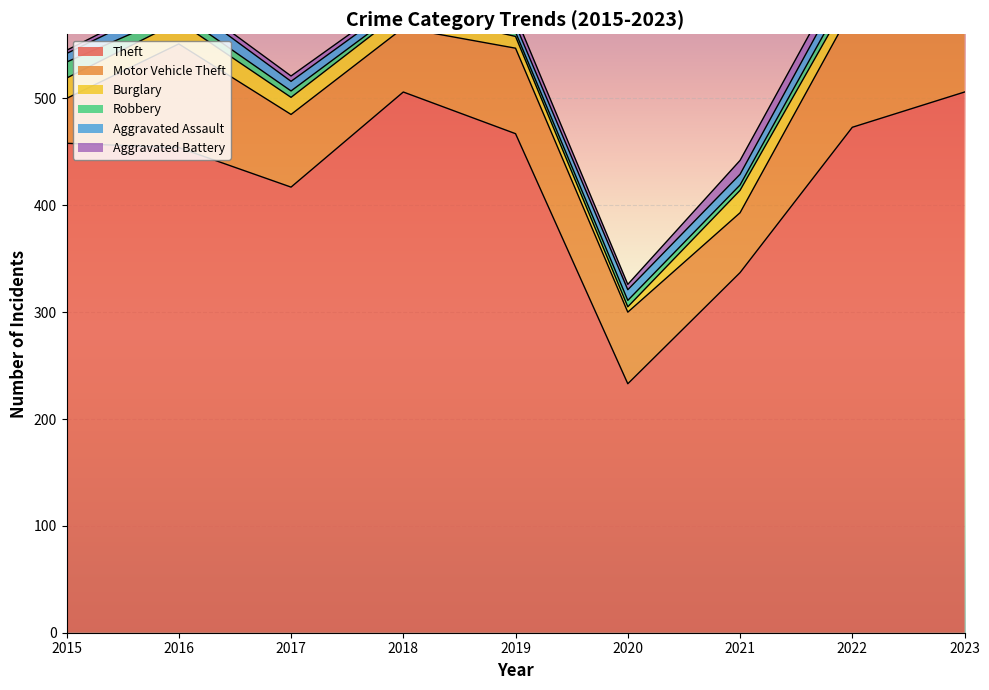

How many series are shown in this chart?

6